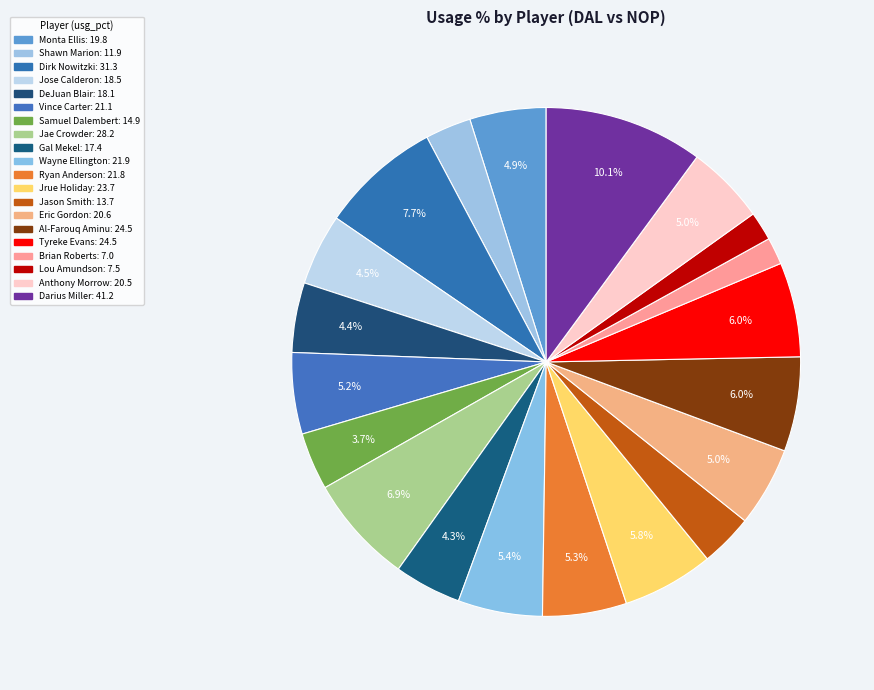

How many segments does this pie chart have?

20